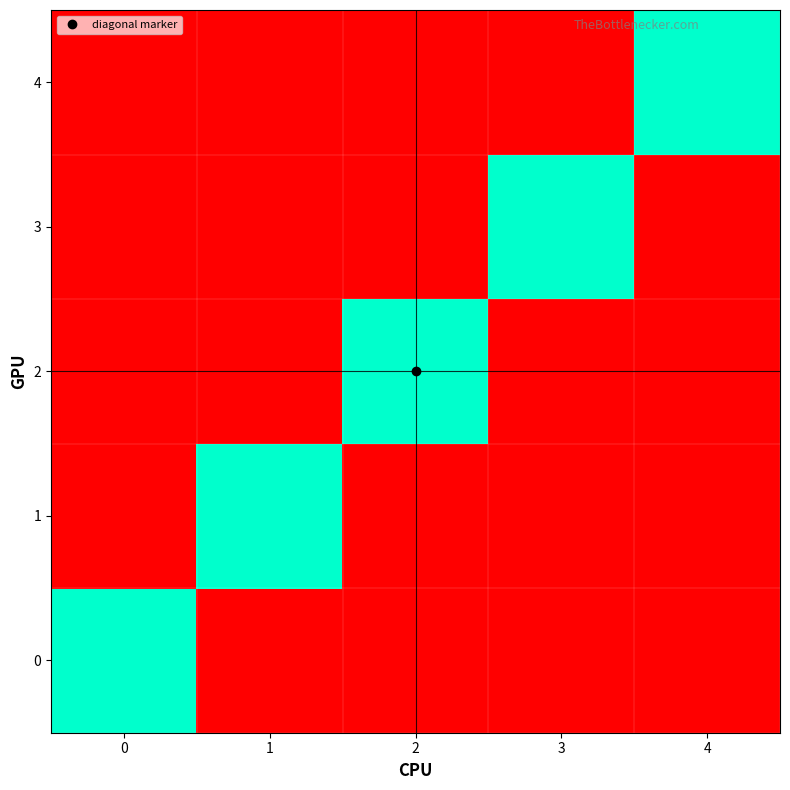

Reading right to left, what are all the values shown in this chart?

row_0: 4=0	3=0	2=0	1=0	0=1
row_1: 4=0	3=0	2=0	1=1	0=0
row_2: 4=0	3=0	2=1	1=0	0=0
row_3: 4=0	3=1	2=0	1=0	0=0
row_4: 4=1	3=0	2=0	1=0	0=0